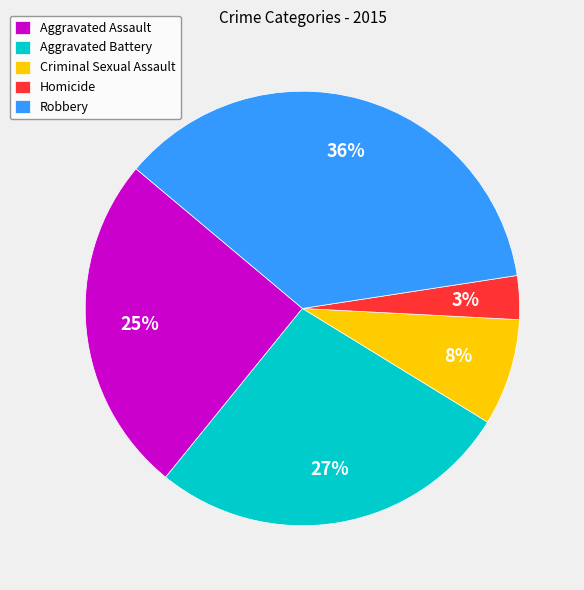

Combined, do Aggravated Battery and Criminal Sexual Assault account for over 50%?

No